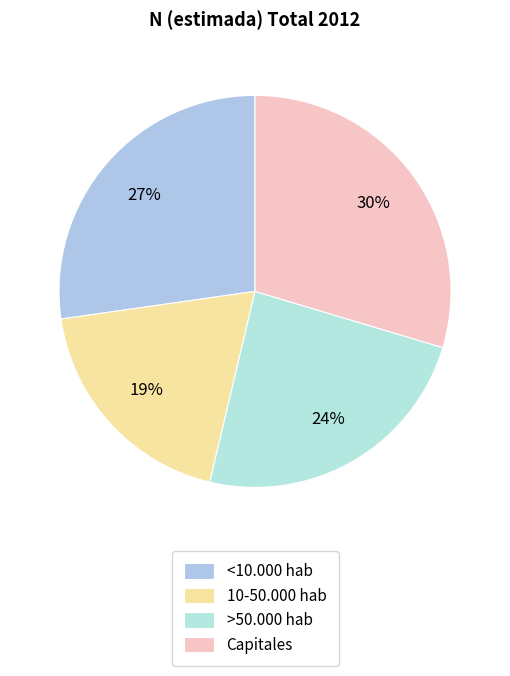

To the nearest percent, what is the difference between the largest and smallest slice percentages?

11%